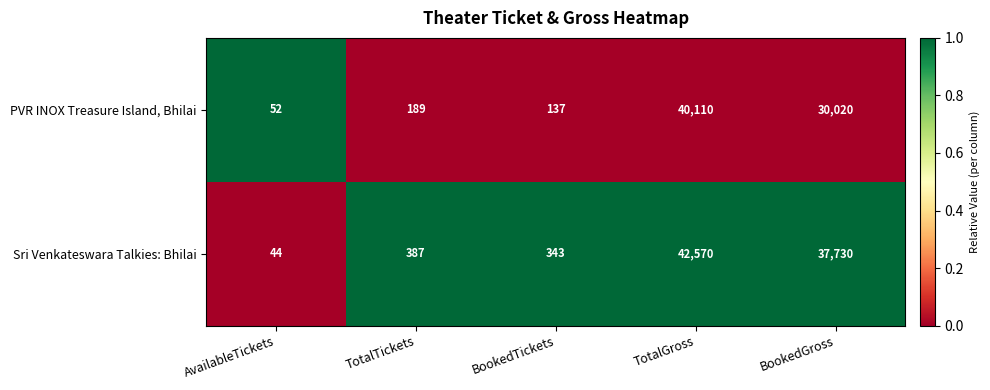

What is the average value of the Sri Venkateswara Talkies: Bhilai series?

16215